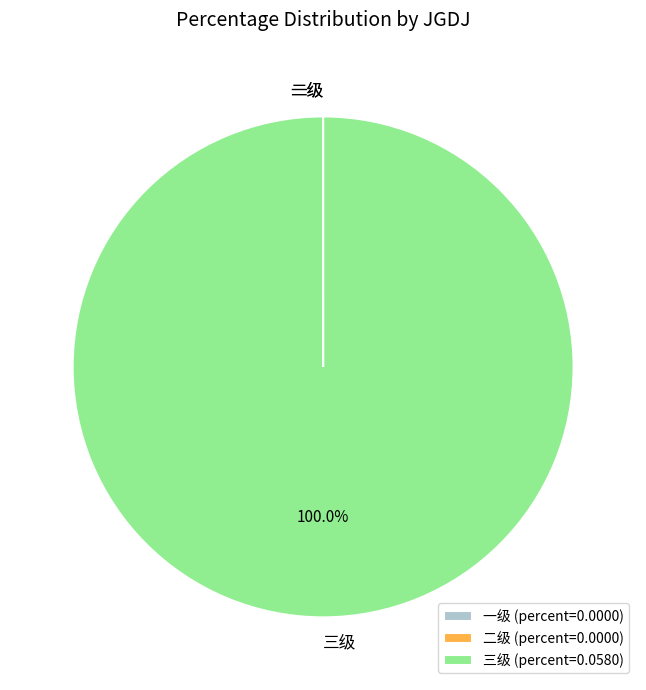

To the nearest percent, what percentage of the pie is 三级?

100%